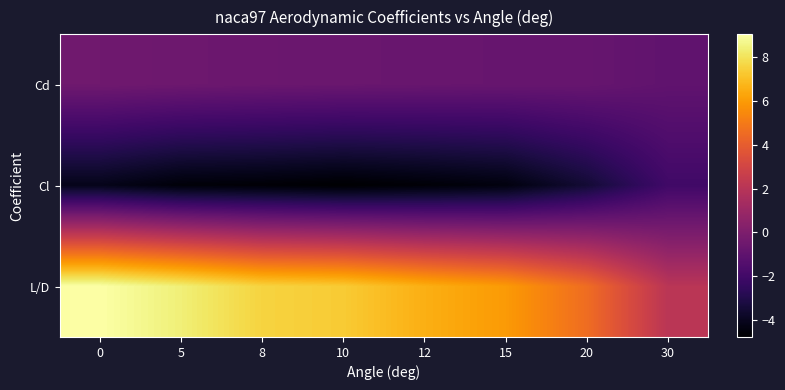

What is the maximum value shown in the chart?

9.1